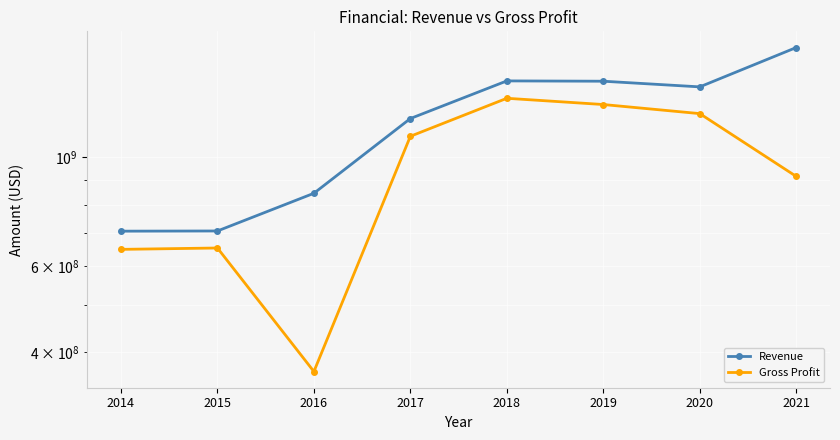

True or false: Revenue and Gross Profit intersect in this chart.

False